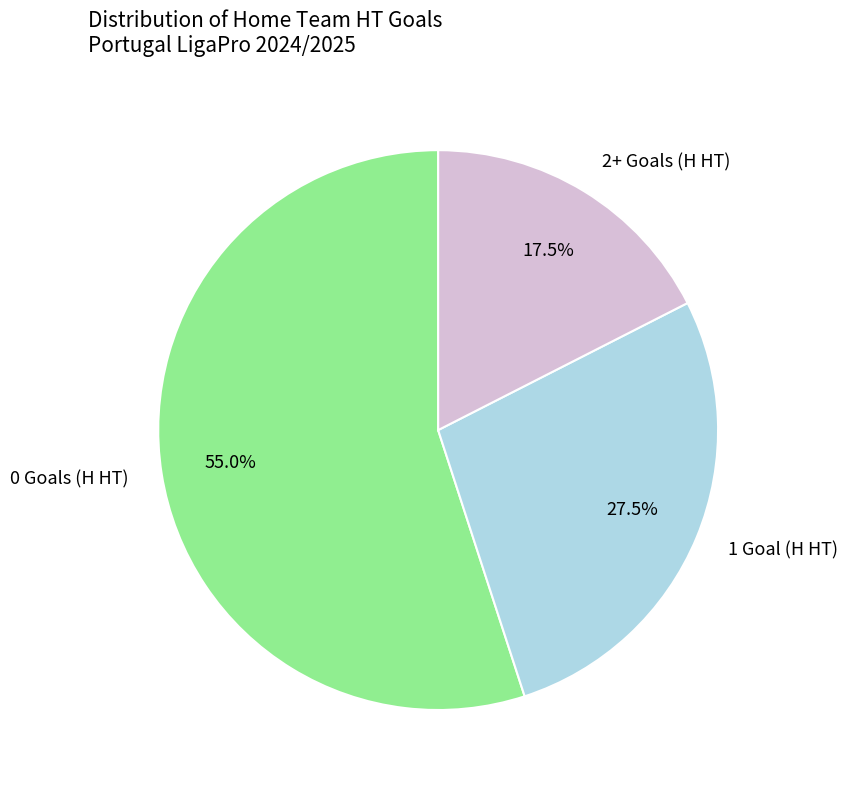

How many slices are in this pie chart?

3